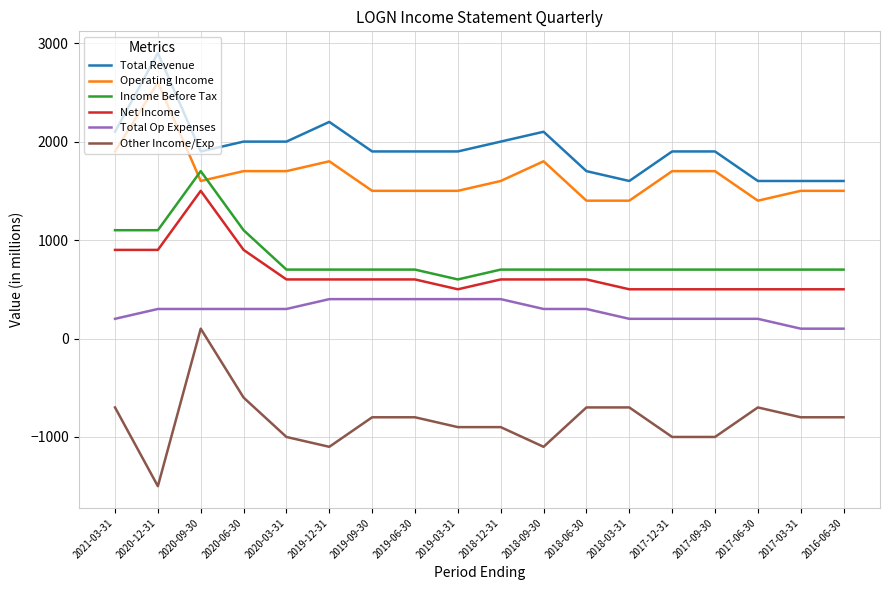

What is the difference between the Operating Income values at 2018-03-31 and 2021-03-31?

500